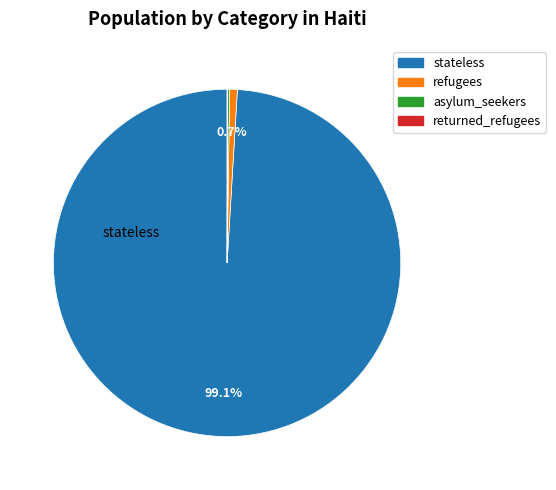

Is there a majority slice in this chart?

Yes